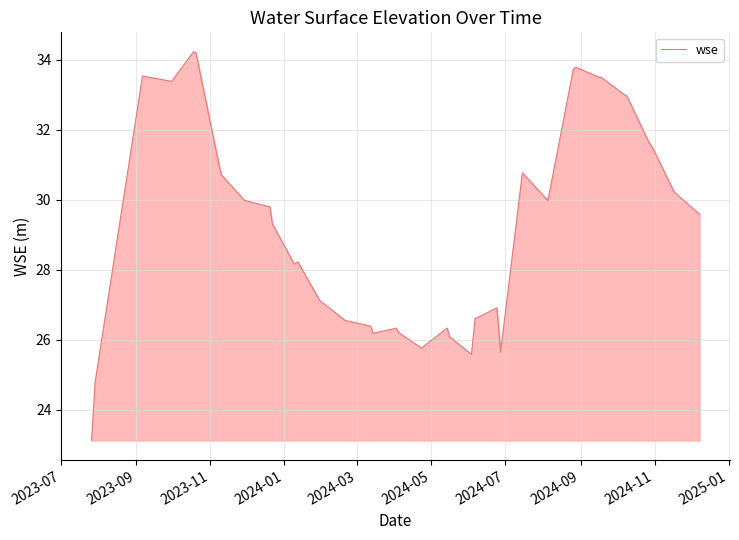

What is the smallest value displayed?

23.1